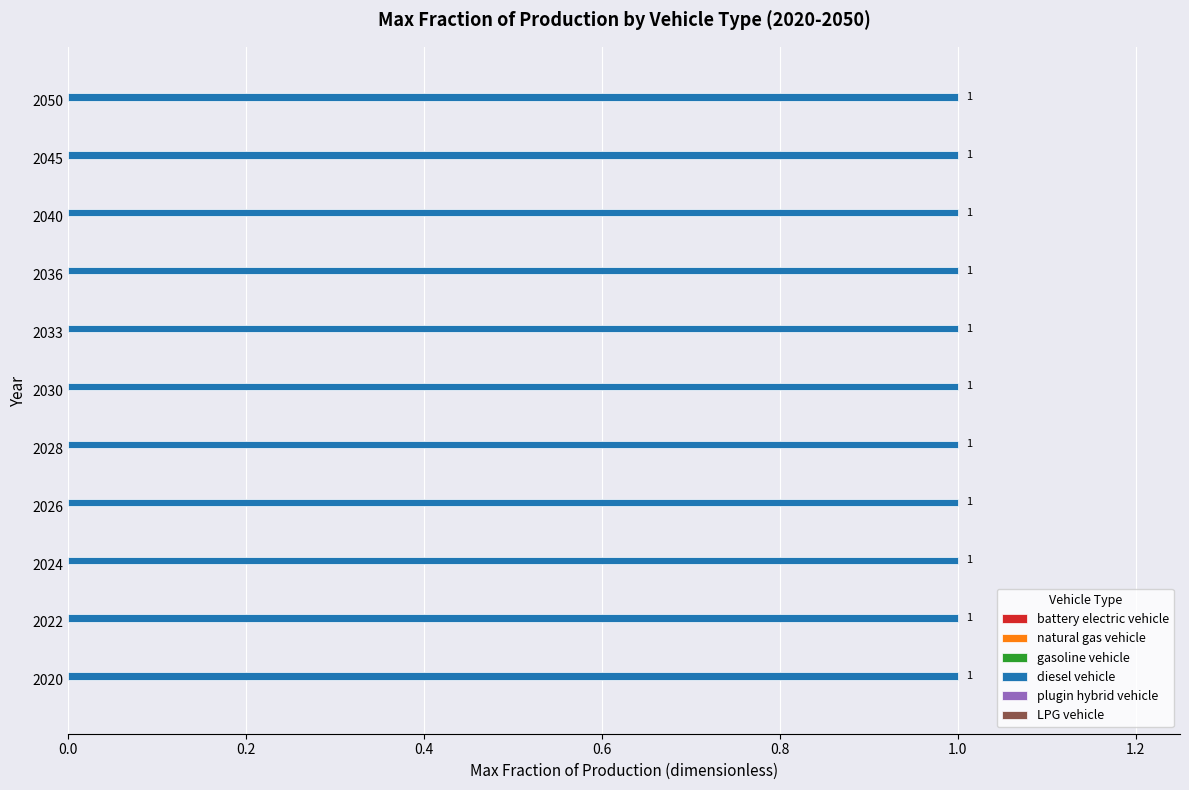

Which has a higher value, 2033 or 2036?

2033